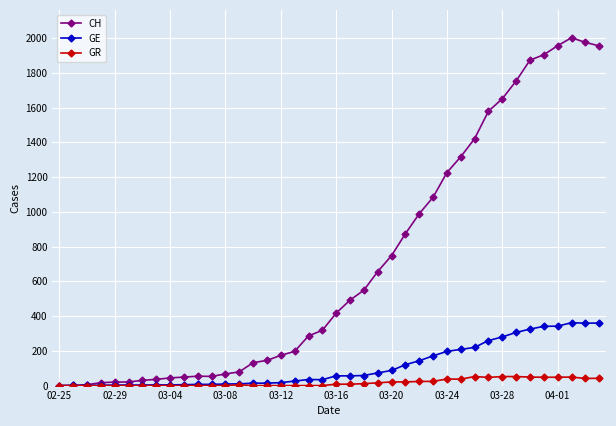

True or false: GE has more than 0 points higher than both neighbors.

True